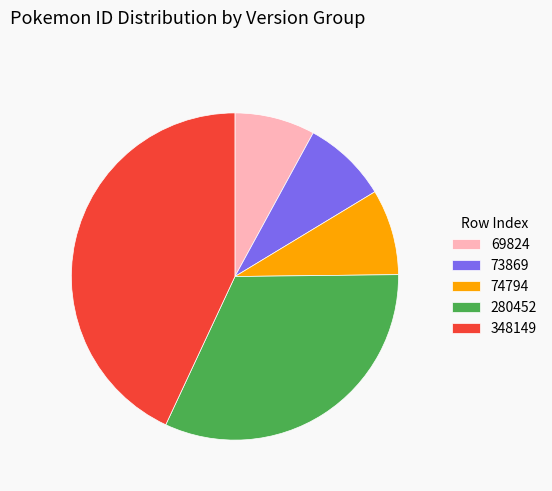

Which slice is the largest?

348149